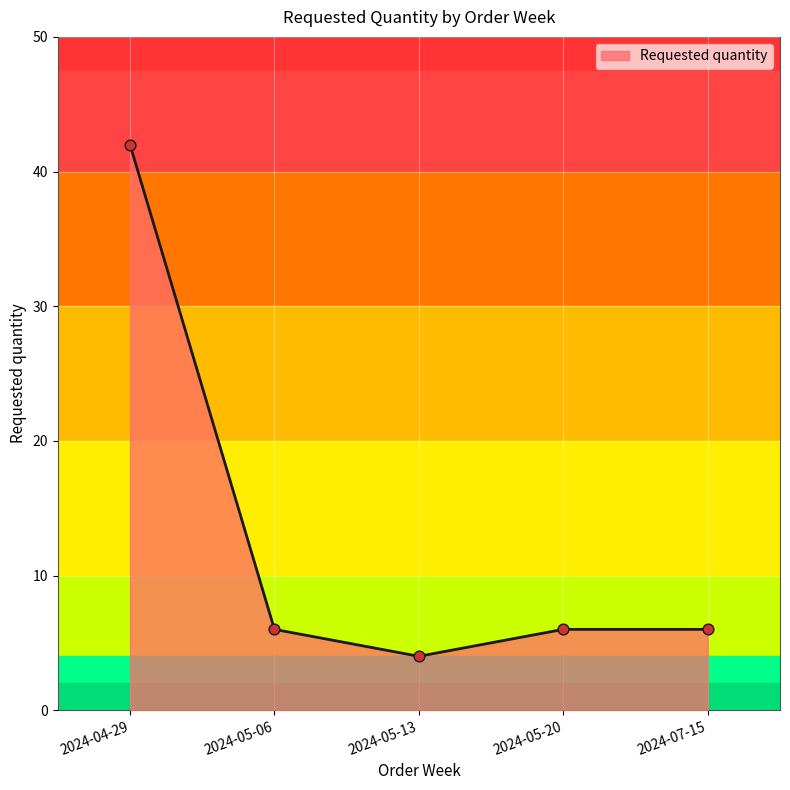

What is the change in value from 2024-05-13 to 2024-07-15?

+2